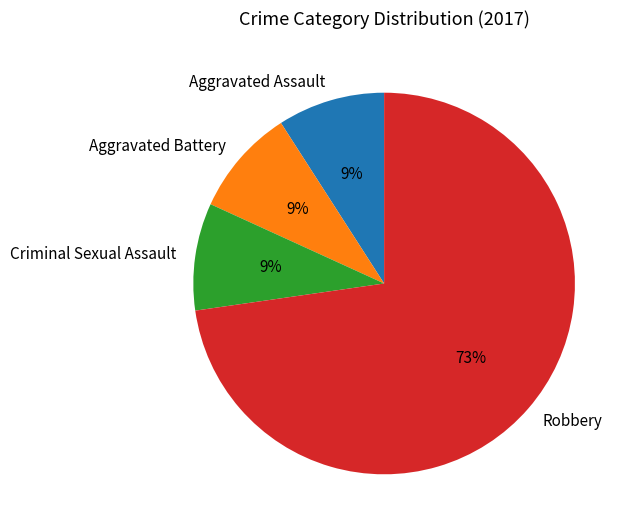

What is the largest slice in the pie chart?

Robbery